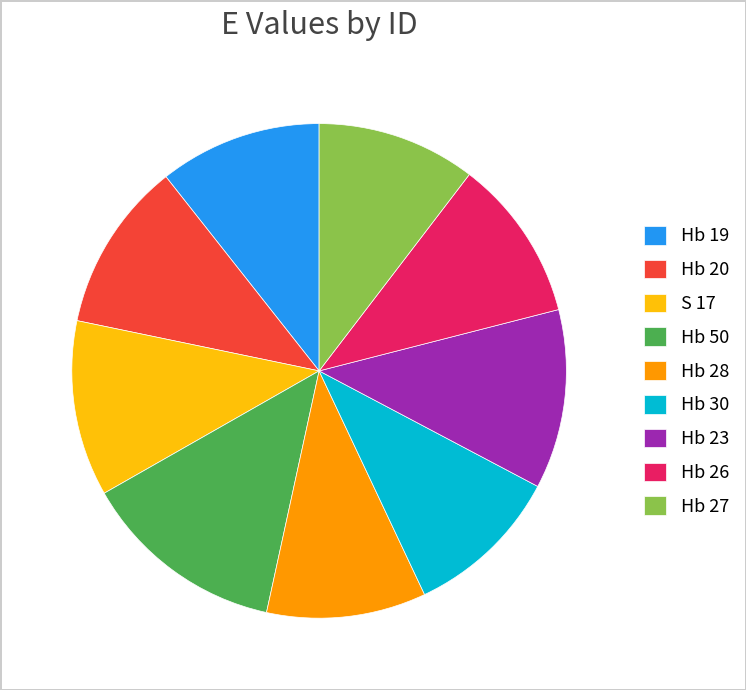

How many segments does this pie chart have?

9